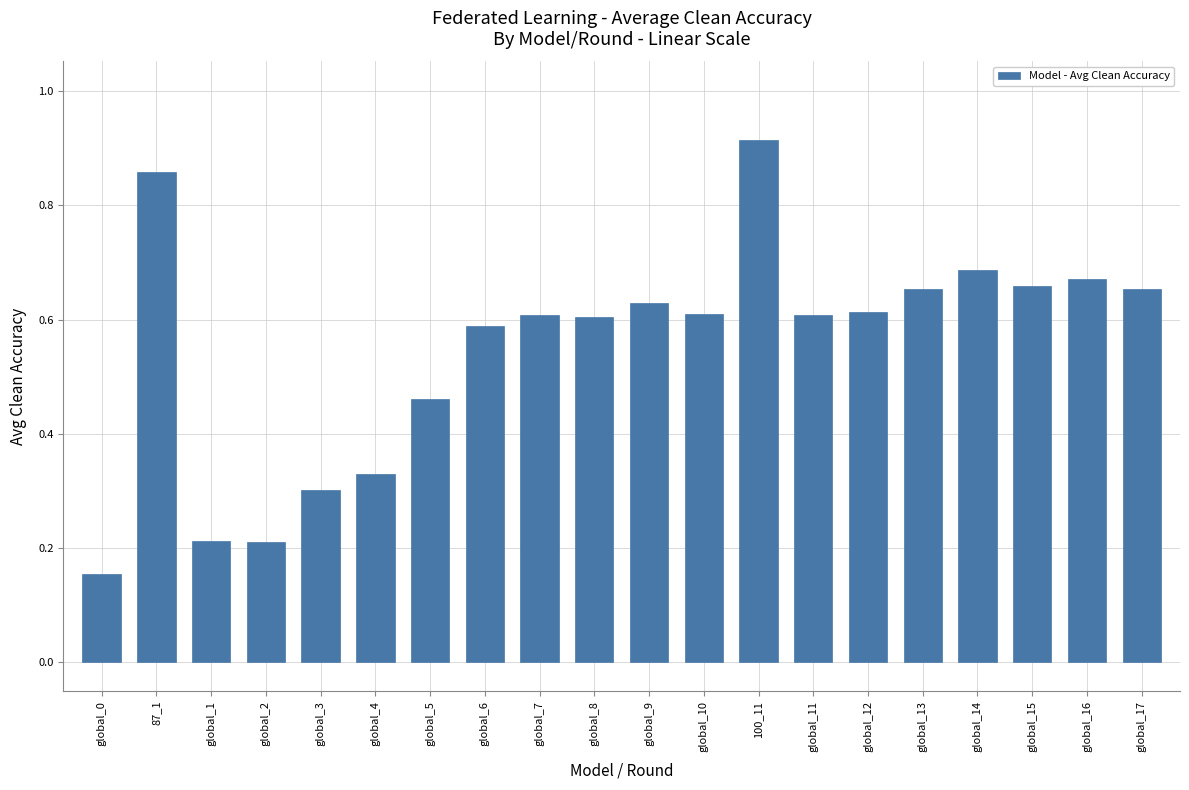

What is the sum of the values at global_9 and global_0?

0.8